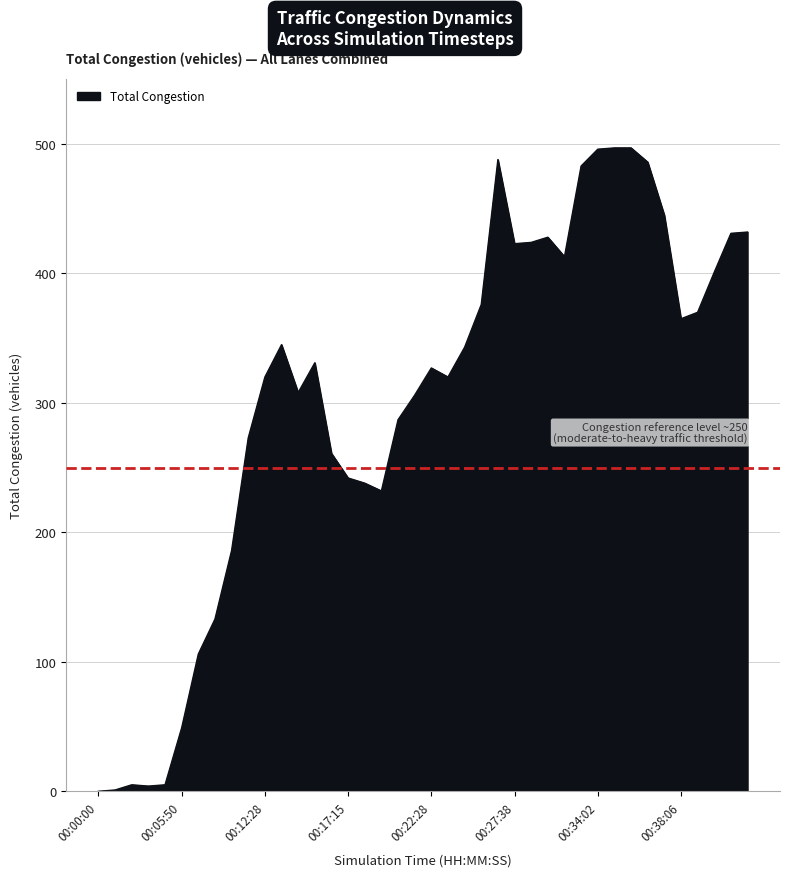

What is the difference between the maximum and minimum values?

497